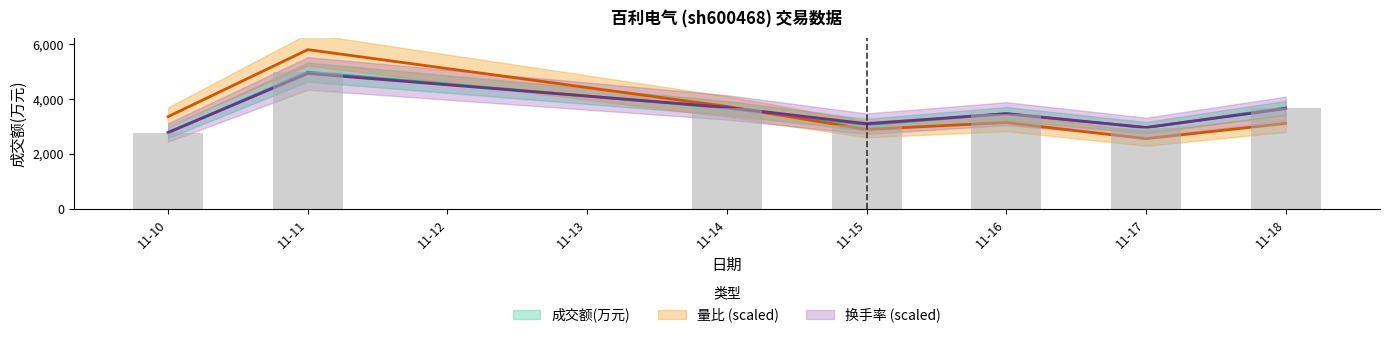

Between 11-17 and 11-15, which is larger?

11-15